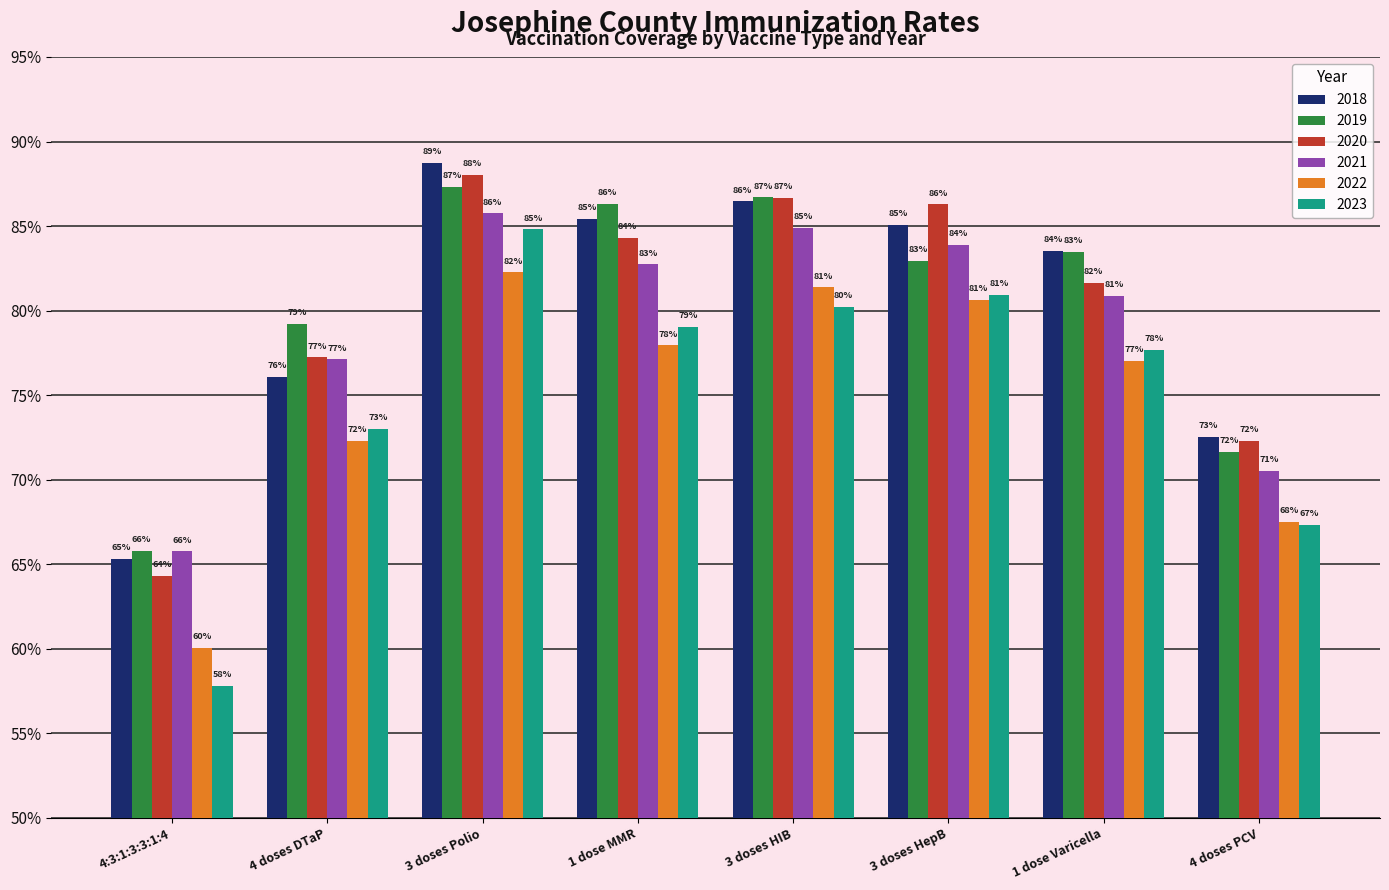

Are the bars horizontal?

No